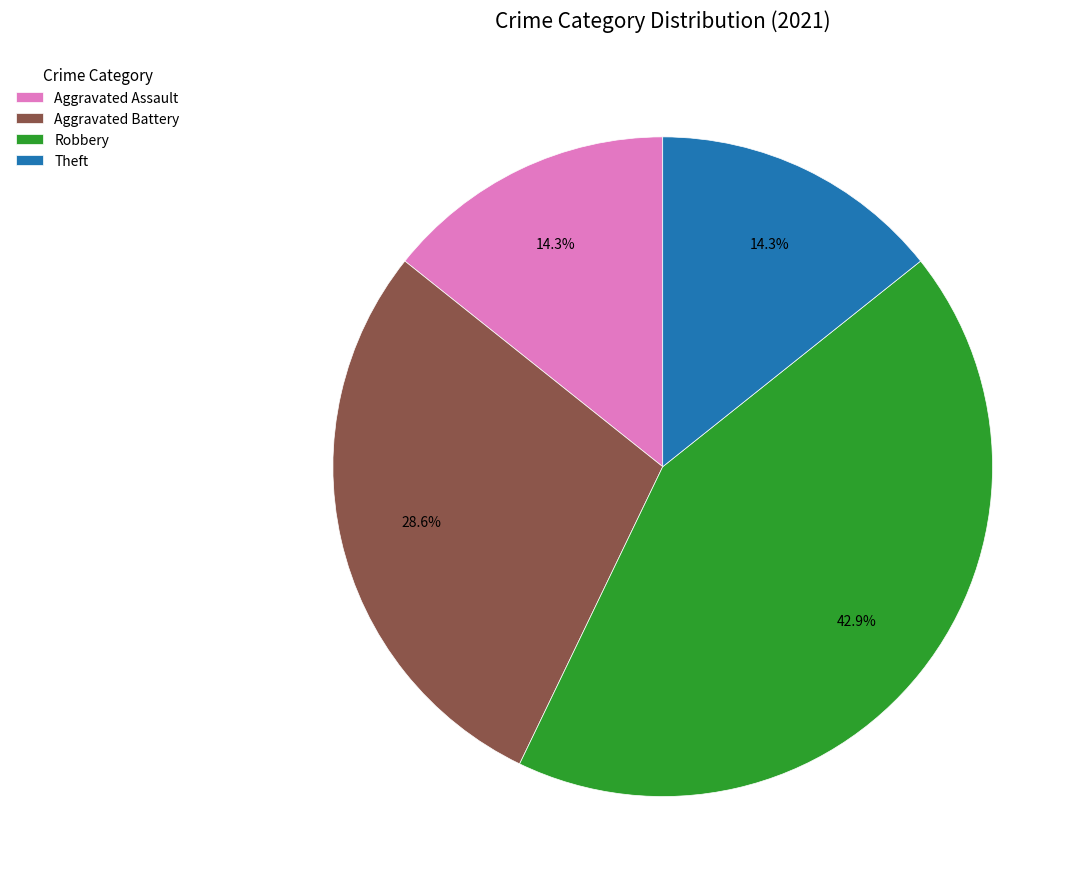

Count the number of slices in the pie.

4